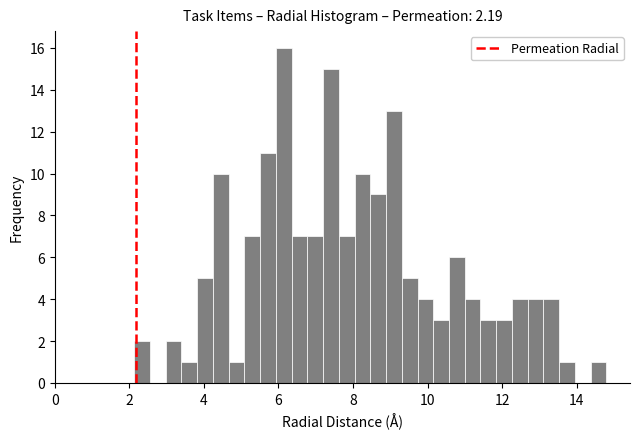

Read against the x-axis, roughly where is the centre of the tallest bar?

6.2